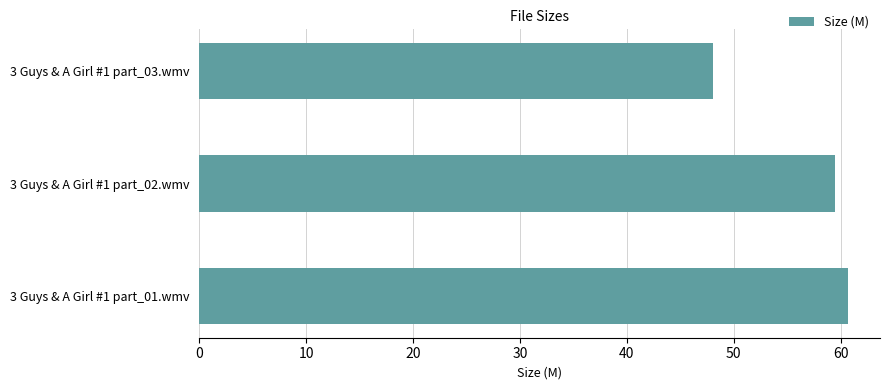

Which label corresponds to the smallest value in the chart?

3 Guys & A Girl #1 part_03.wmv